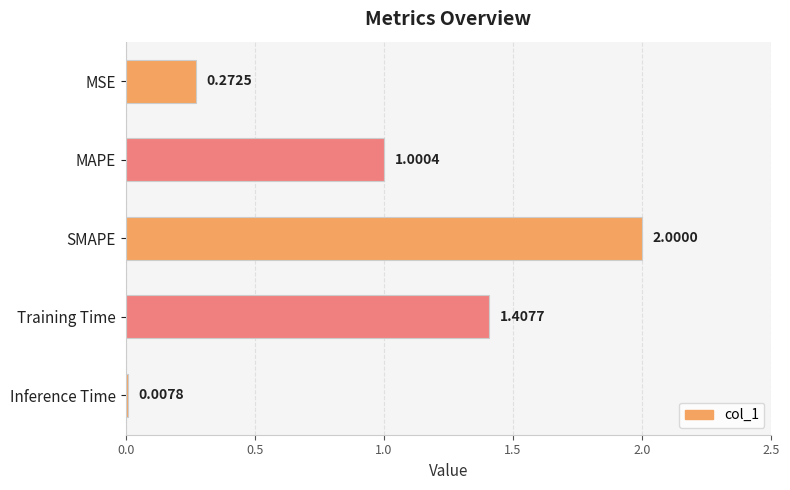

What is the average value?

0.9